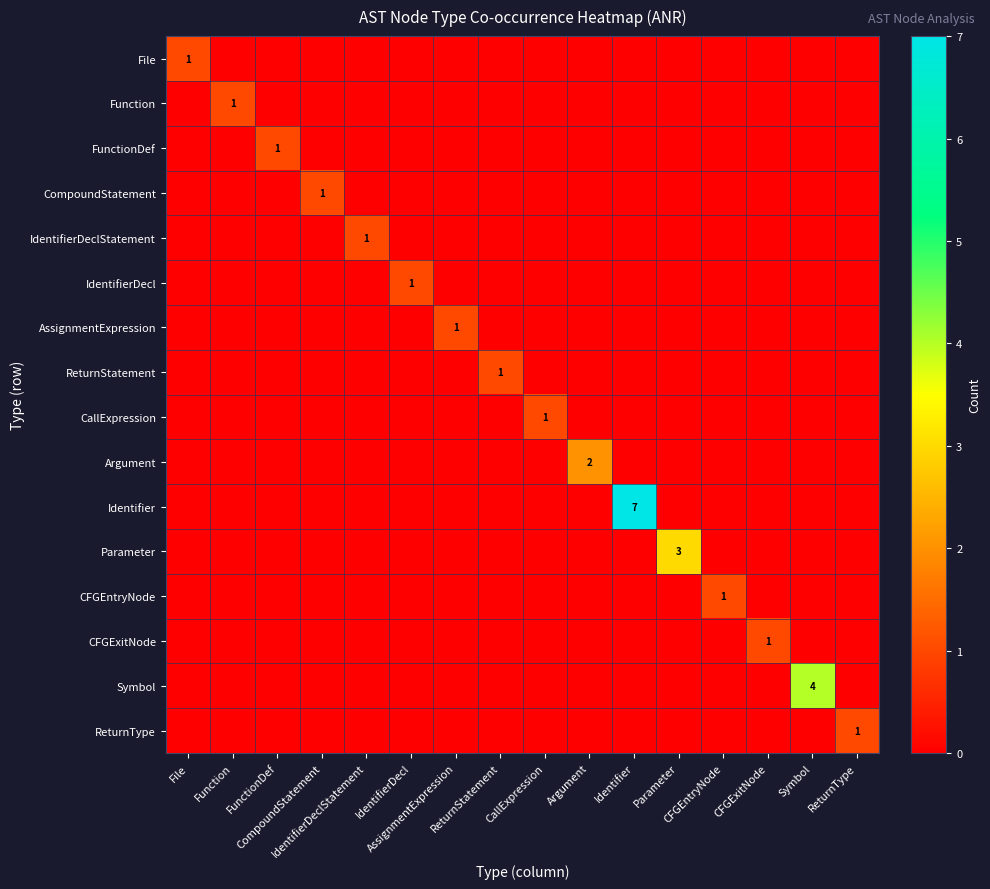

Which series has the largest total across all categories?

Identifier